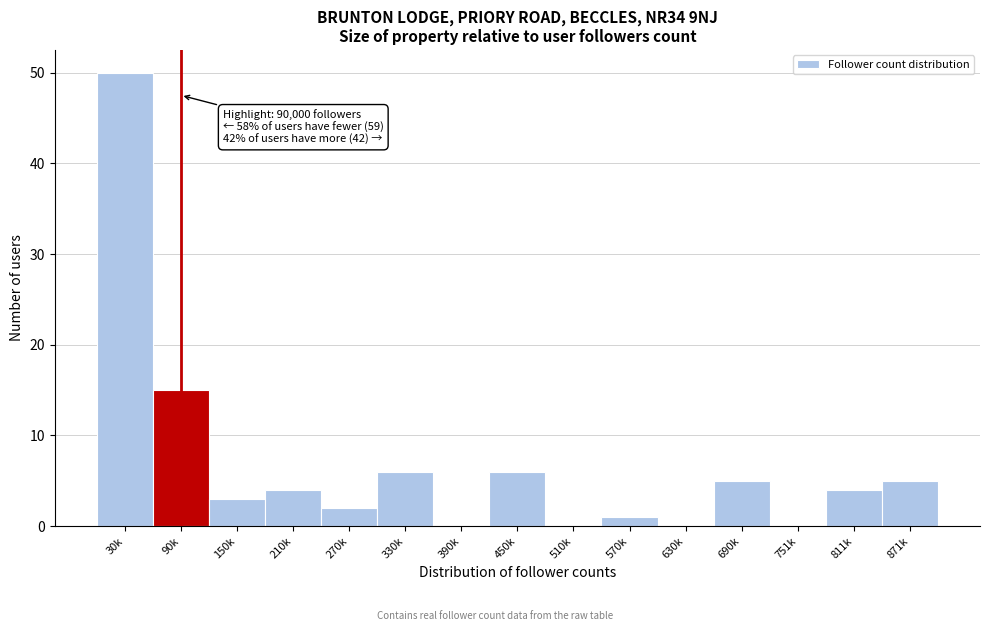

Reading left to right, extract all data points from this chart.

30k=50	90k=15	150k=3	210k=4	270k=2	330k=6	390k=0	450k=6	510k=0	570k=1	630k=0	690k=5	751k=0	811k=4	871k=5